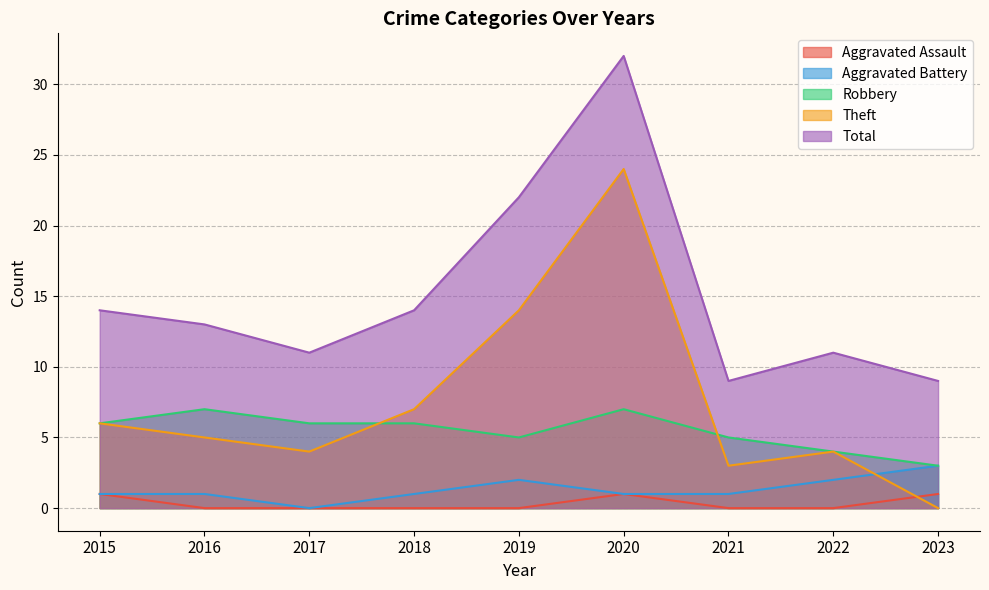

Where is Total nearest to the value 20?

2019